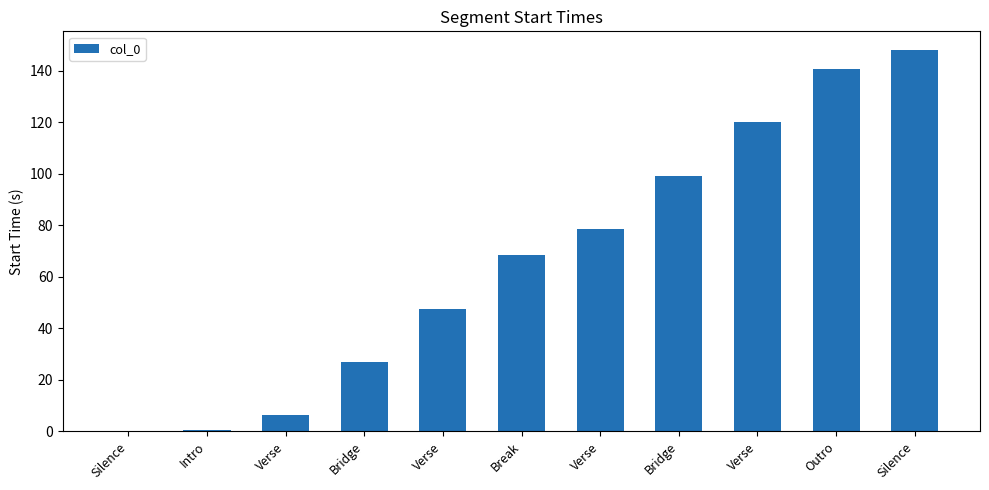

List the labels in order of value, smallest first.

Silence, Intro, Verse, Bridge, Verse, Break, Verse, Bridge, Verse, Outro, Silence